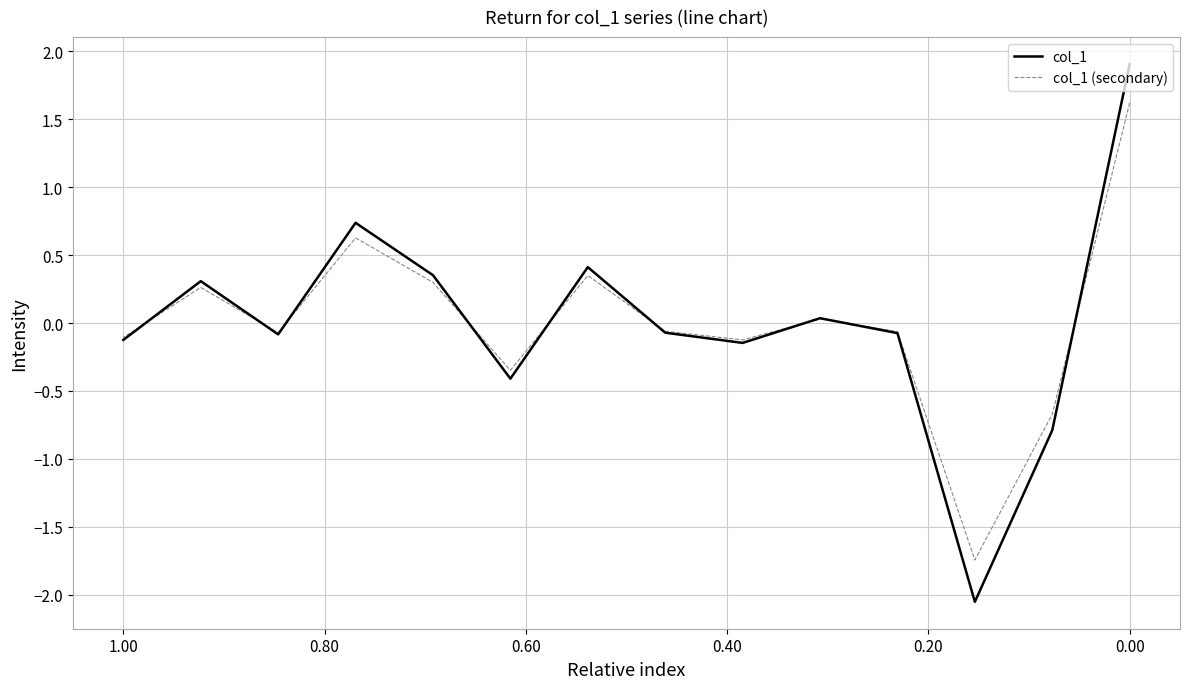

Reading right to left, list all the values displayed in this chart.

col_1: -0.1	0.3	-0.1	0.7	0.4	-0.4	0.4	-0.1	-0.1	0.0	-0.1	-2.1	-0.8	1.9
col_1 (secondary): -0.1	0.3	-0.1	0.6	0.3	-0.3	0.3	-0.1	-0.1	0.0	-0.1	-1.7	-0.7	1.6